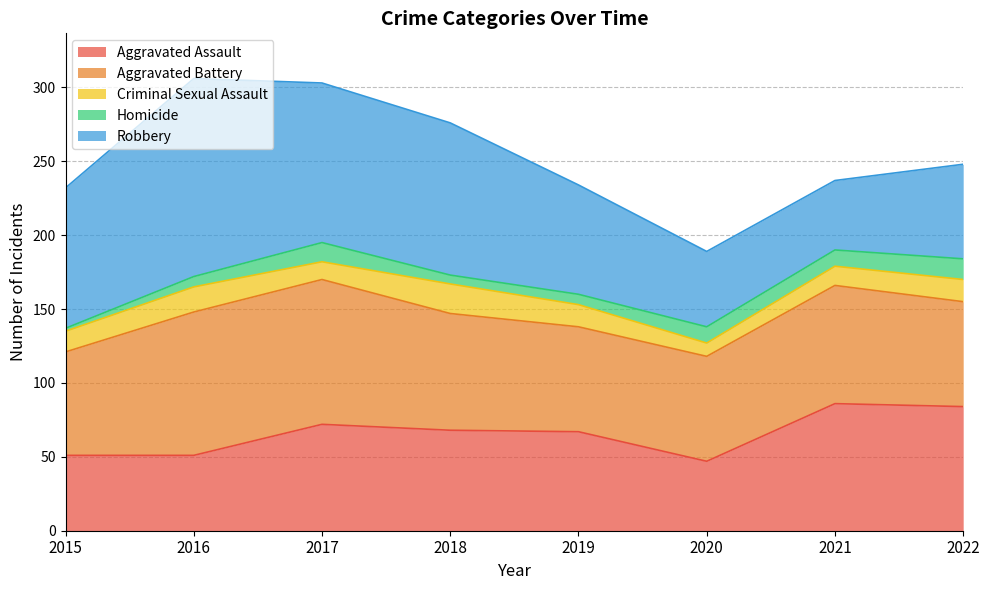

True or false: Criminal Sexual Assault and Aggravated Assault cross at least once.

False